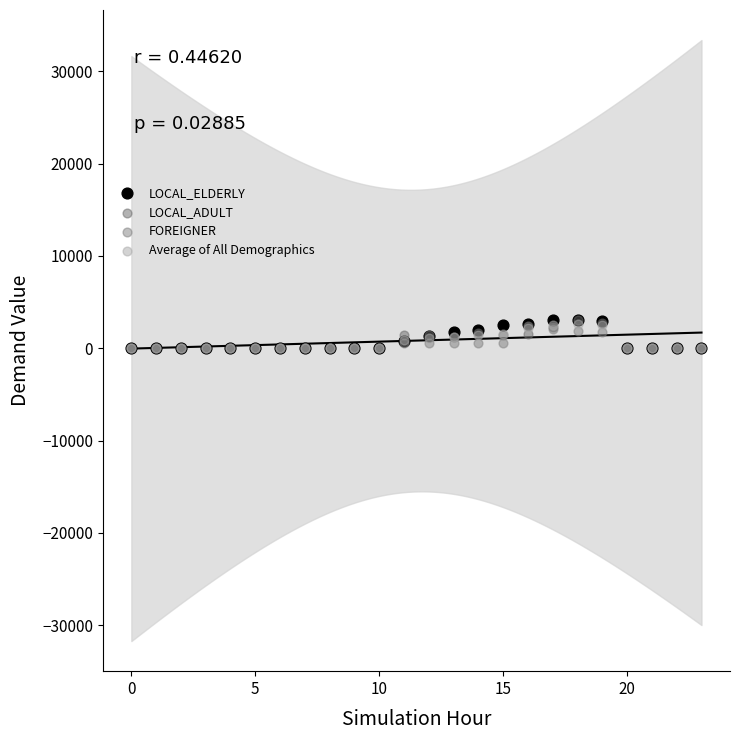

What are all the series names shown in the legend?

LOCAL_ELDERLY, LOCAL_ADULT, FOREIGNER, Average of All Demographics